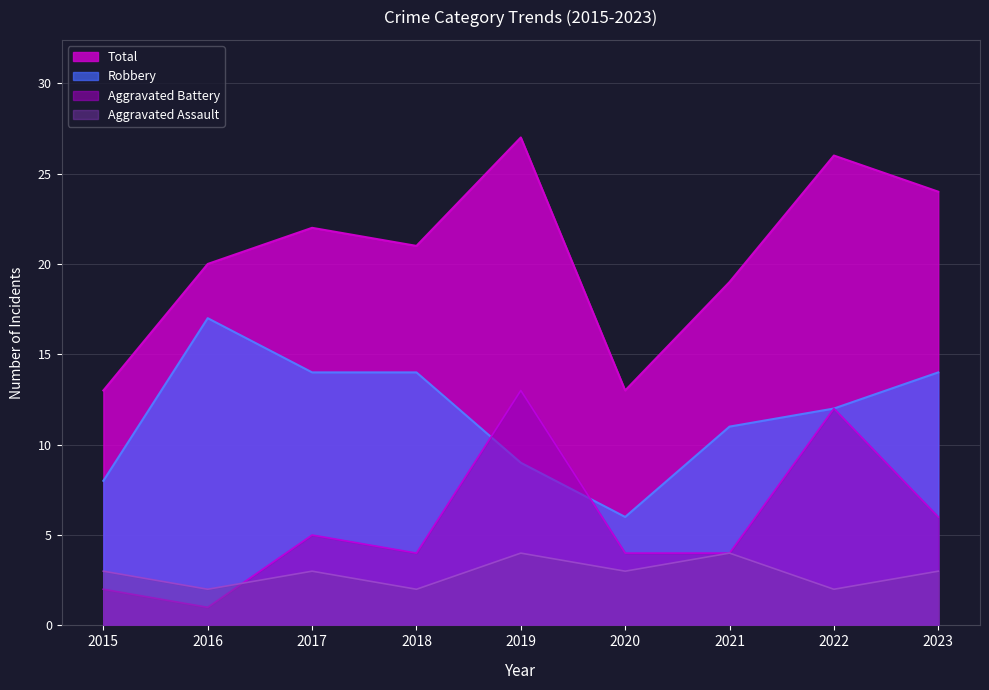

True or false: Aggravated Battery and Robbery intersect in this chart.

True